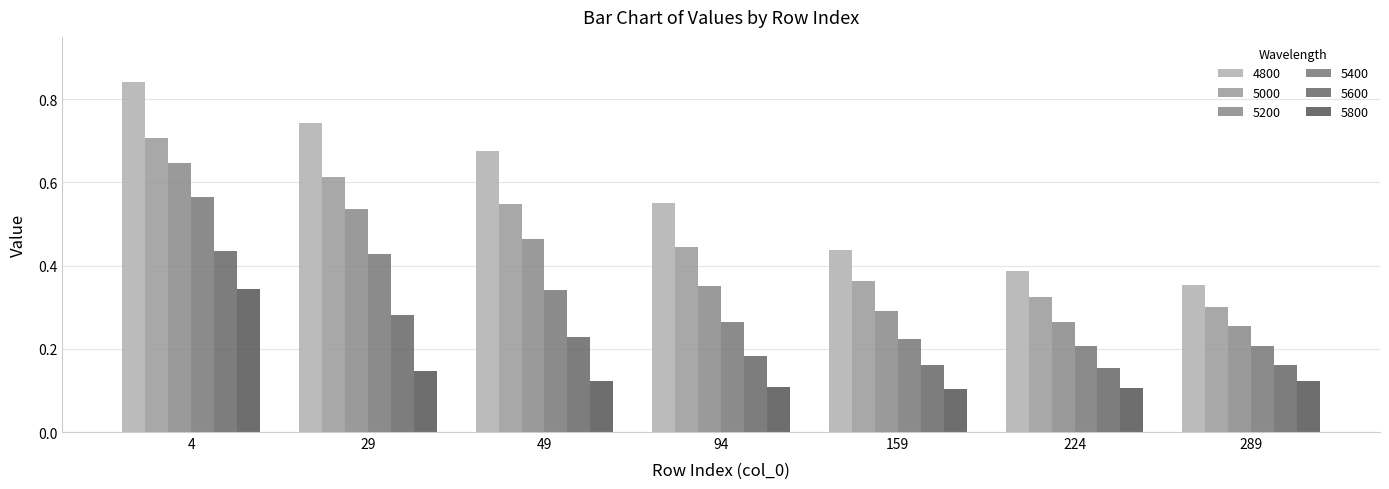

What is the value of the 5000 bar at the 7th from the left?

0.3